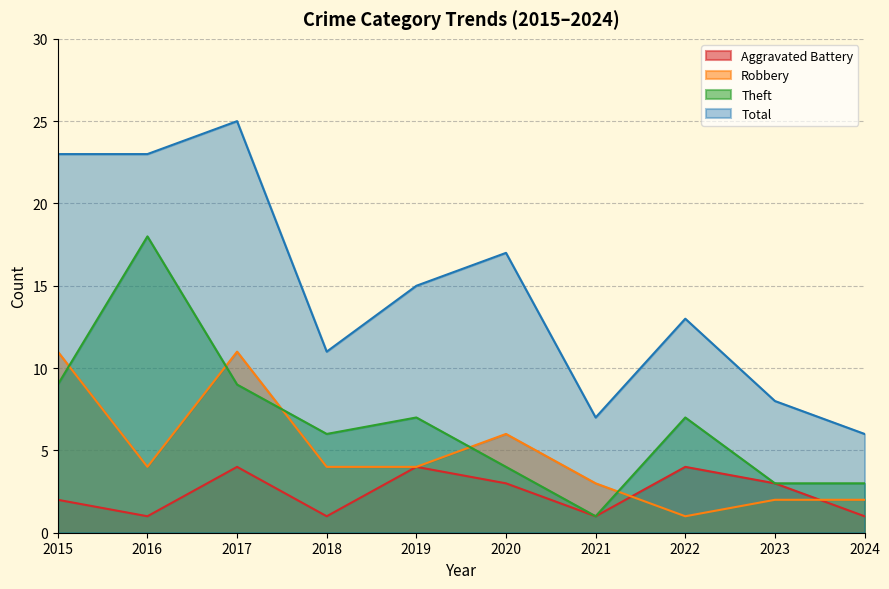

What is the sum of all Theft values?

67